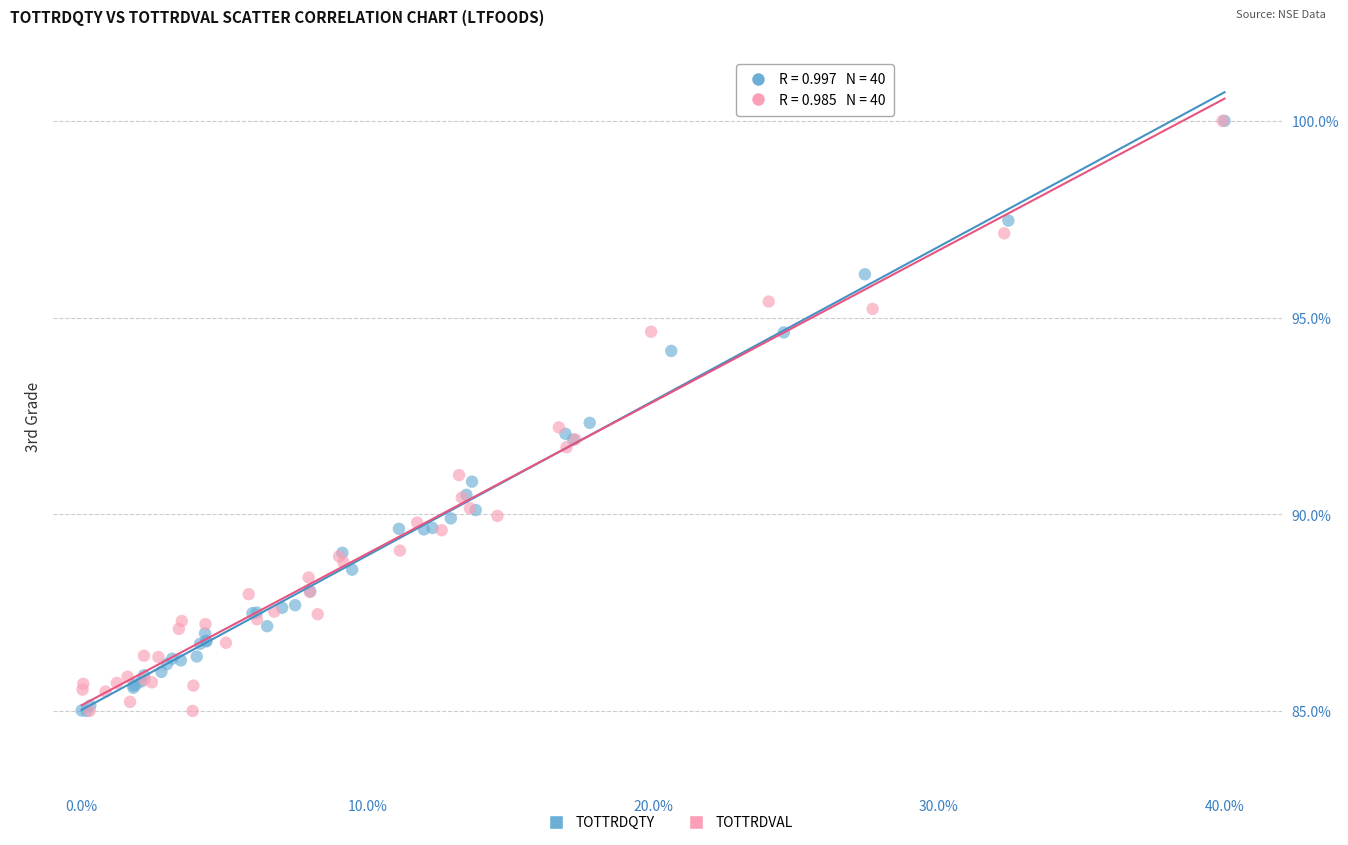

What are all the series names shown in the legend?

TOTTRDQTY, TOTTRDVAL